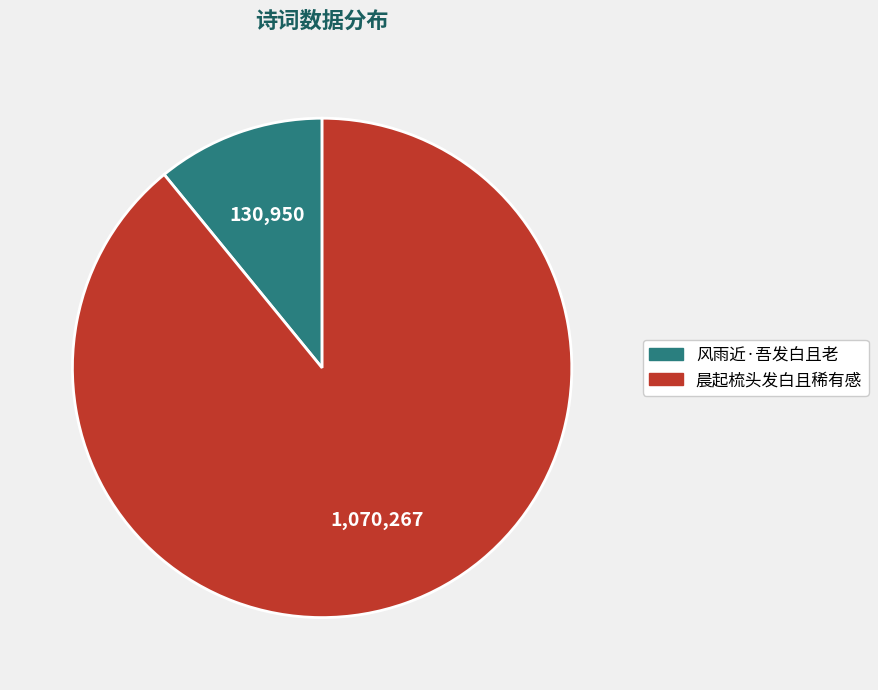

Do 风雨近·吾发白且老 and 晨起梳头发白且稀有感 together represent more than half of the pie?

Yes